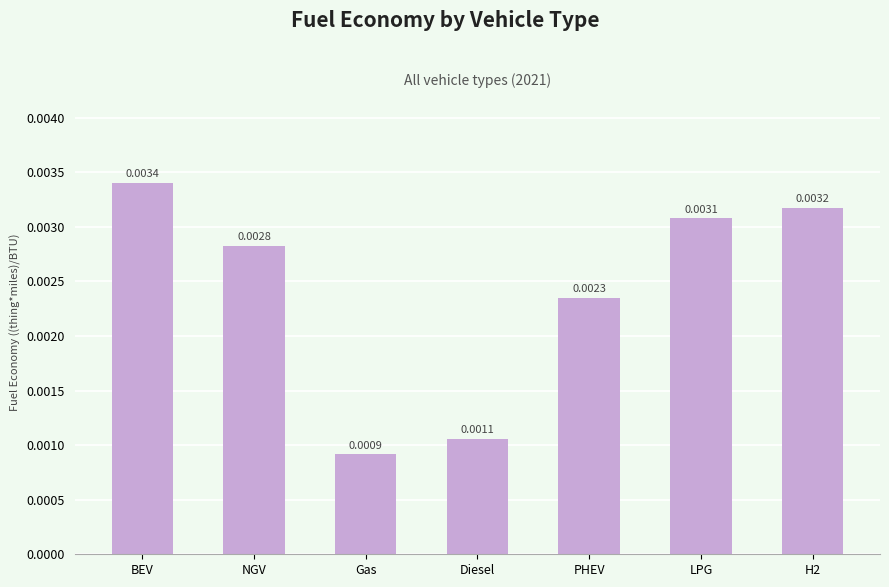

What is the label of the 4th bar from the left?

Diesel